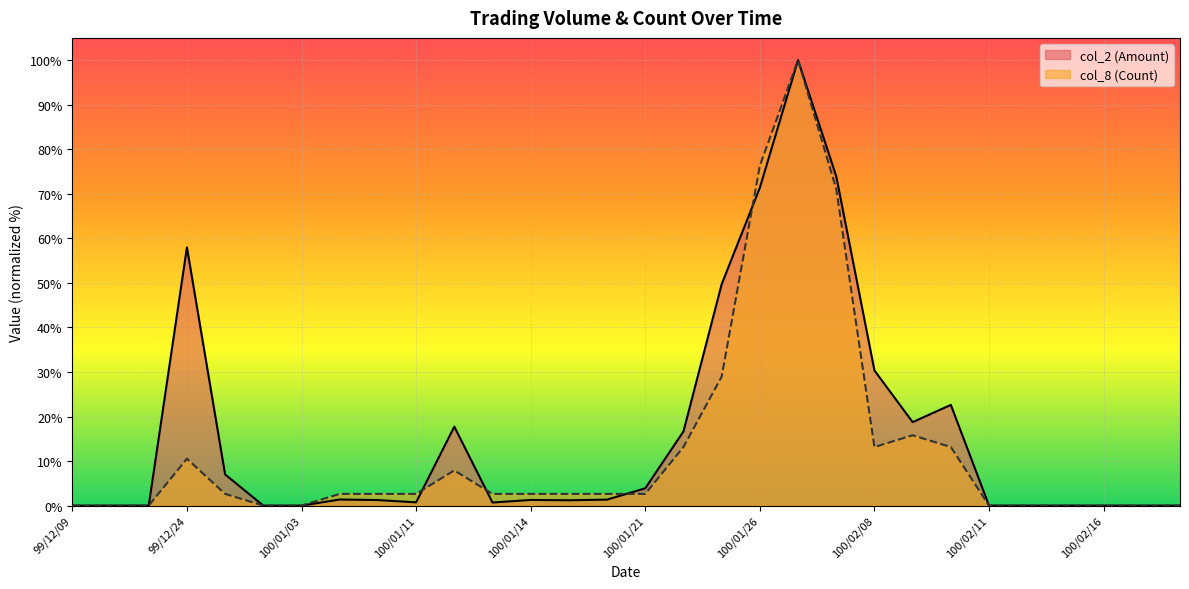

What is the difference between the second highest and second lowest values in the col_8 (Count) series?

76.3